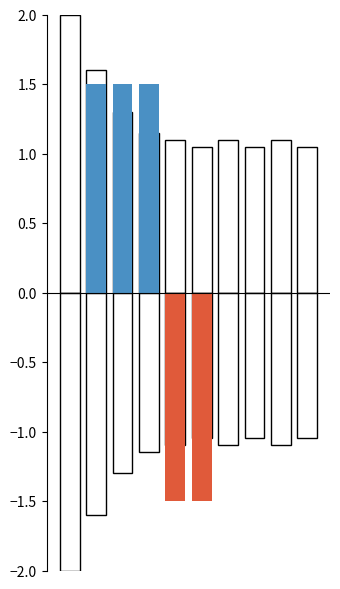

At how many categories does at least one series exceed 0?

3